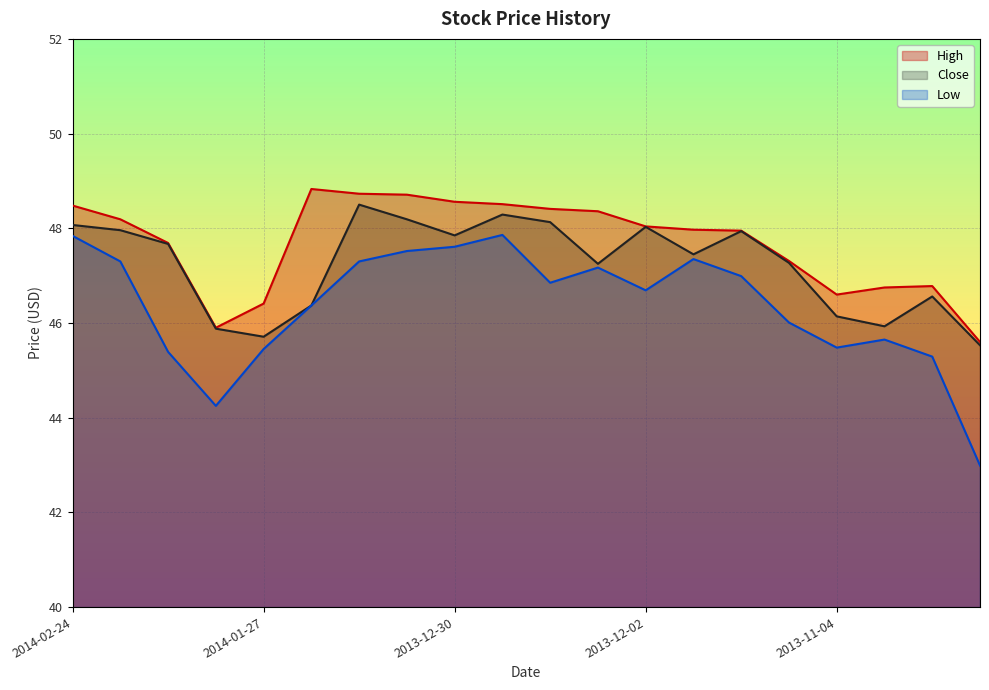

Which series has the widest spread of values?

Low